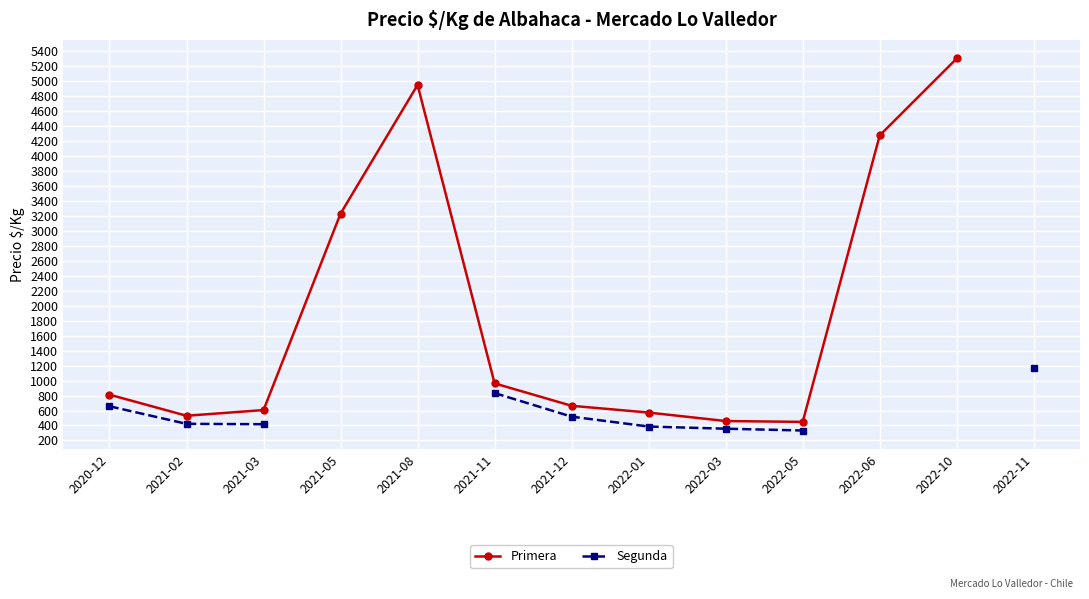

What is the label of the 7th point from the left?

2021-12